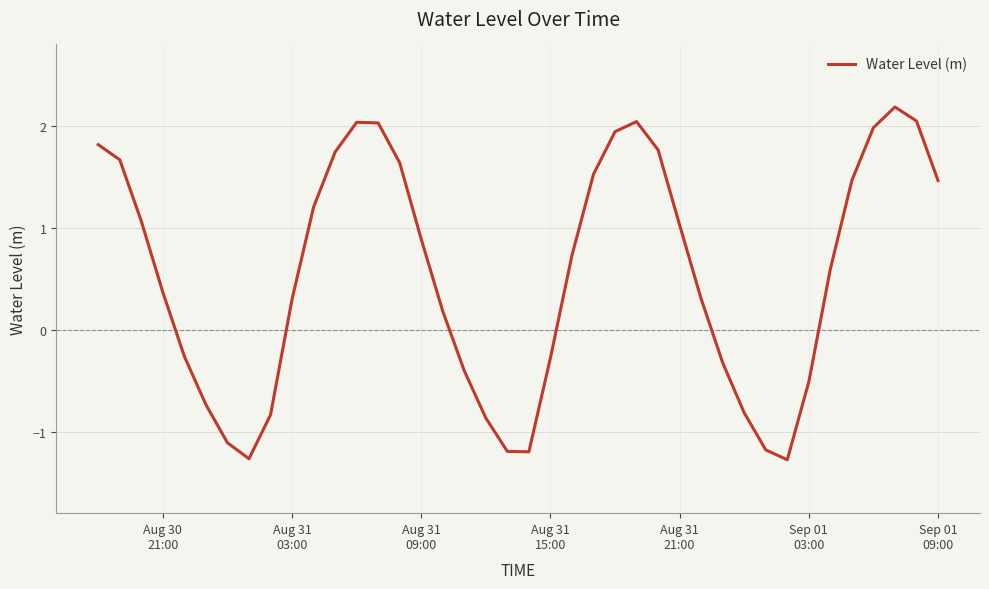

What is the smallest value displayed?

-1.3